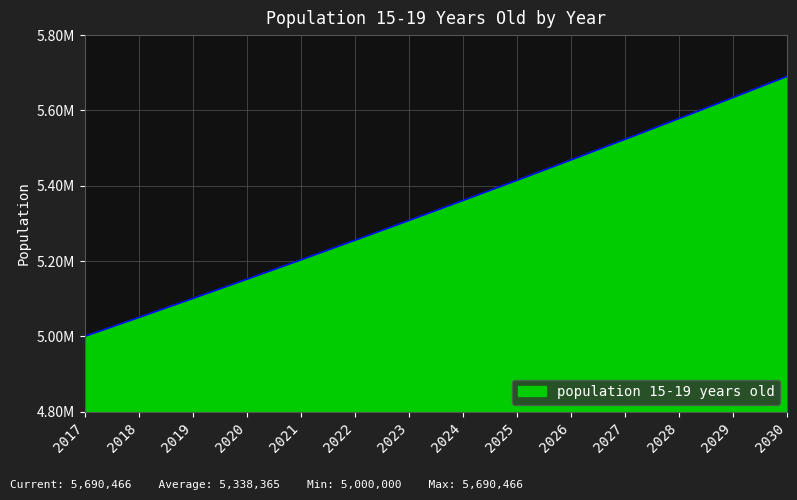

Is this an area chart (filled region under the line)?

Yes